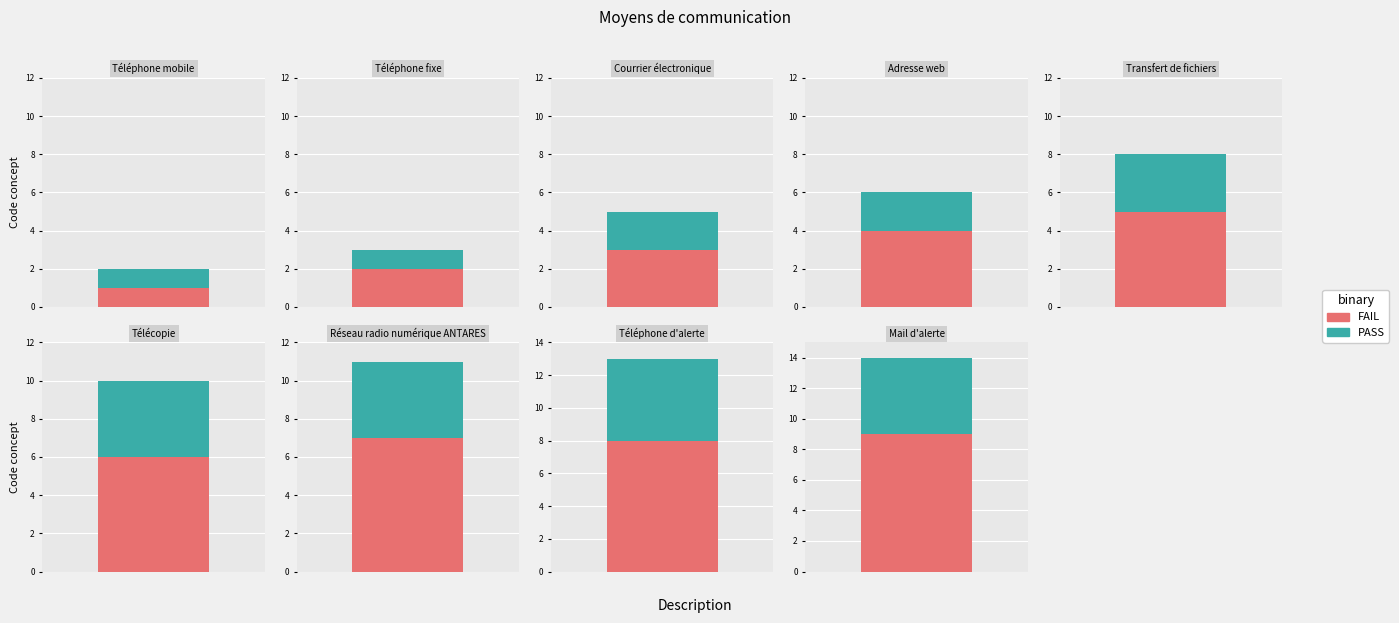

What is the label of the 5th bar from the right?

Transfert de fichiers